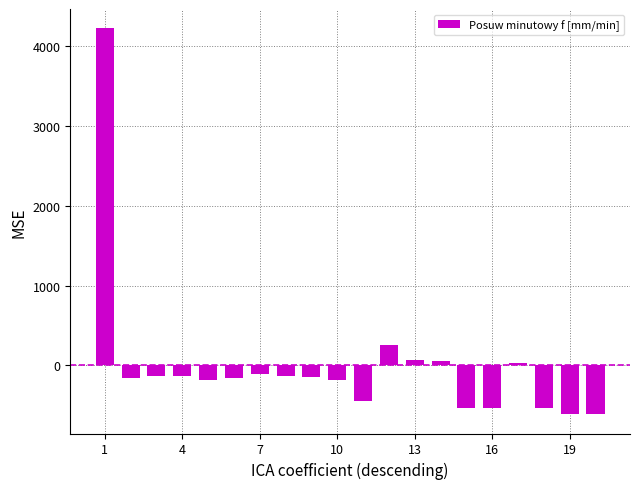

What is the difference between the second highest and second lowest values?

868.0